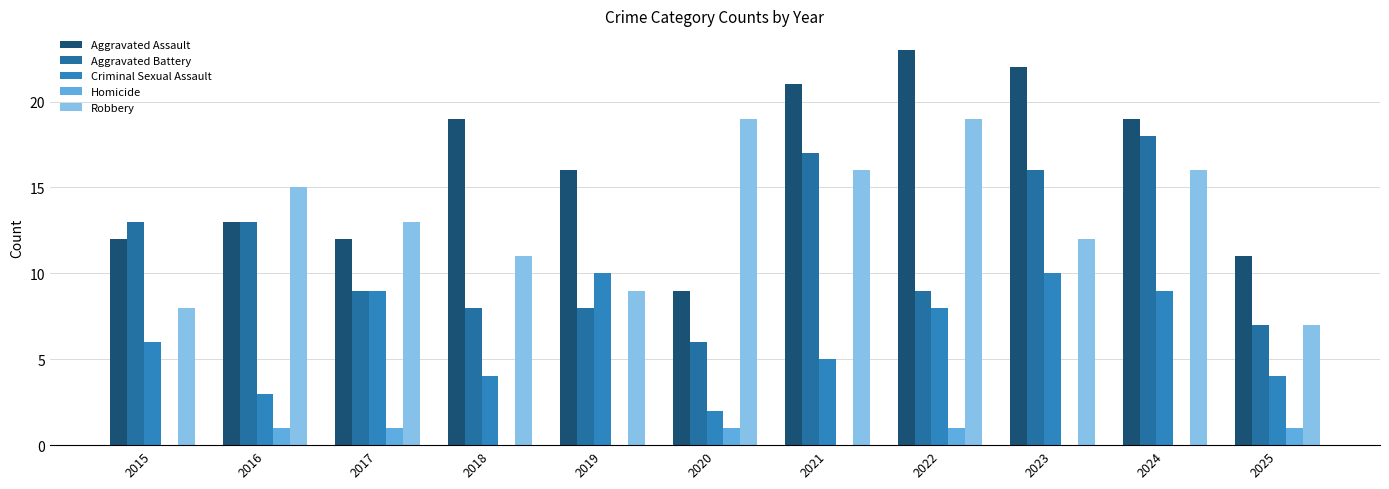

How many groups of bars are there?

11